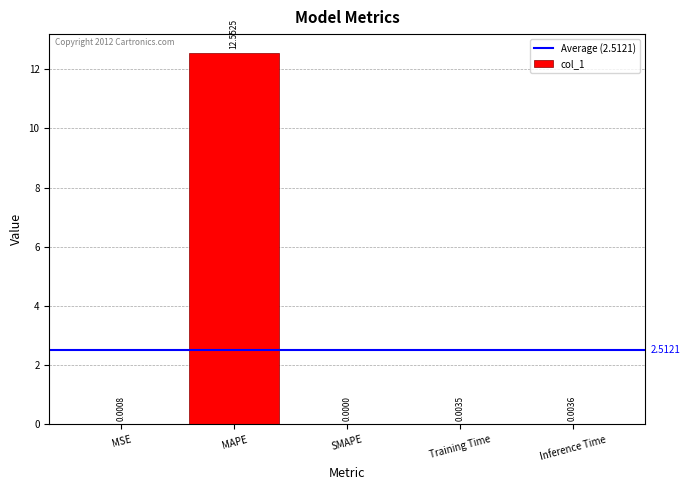

At which category does the chart reach its peak across all series?

MAPE